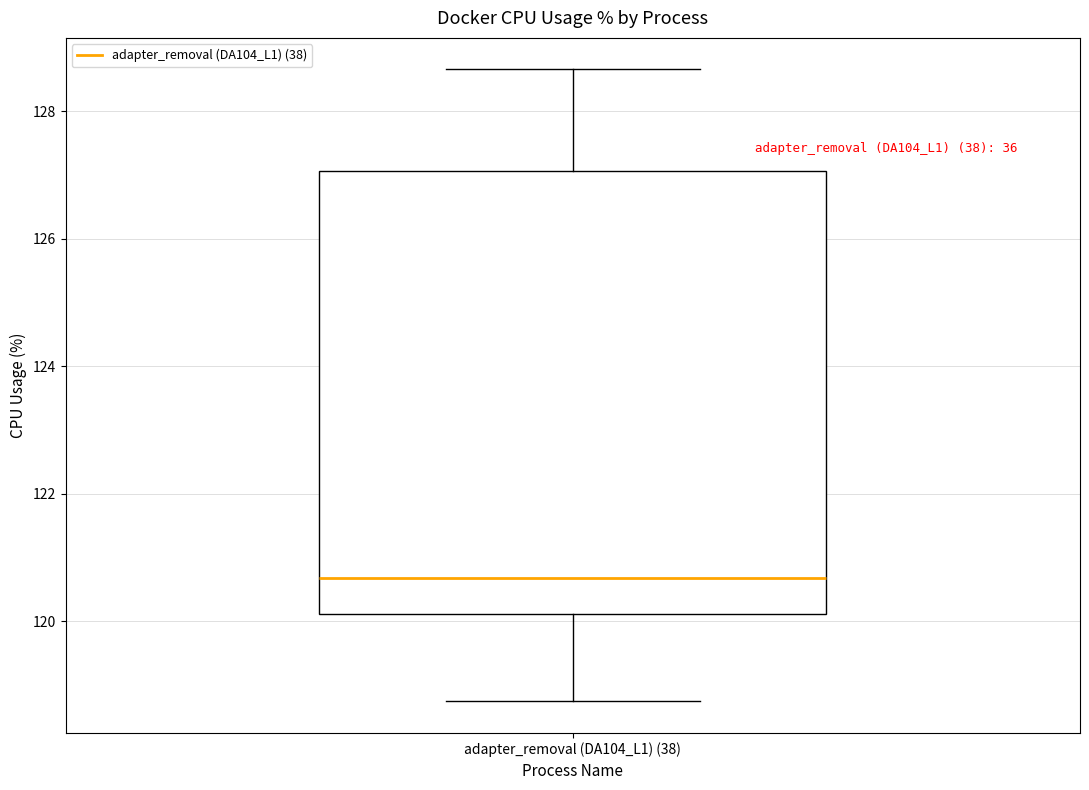

Transcribe this box plot: give where the median line is, the range the box spans, and where the two whiskers end, as read against the y-axis. The values are not printed on the chart, so give them approximately, as read against the axis.

median 120.6, box 120.2 to 127.0, whiskers 118.8 to 128.6